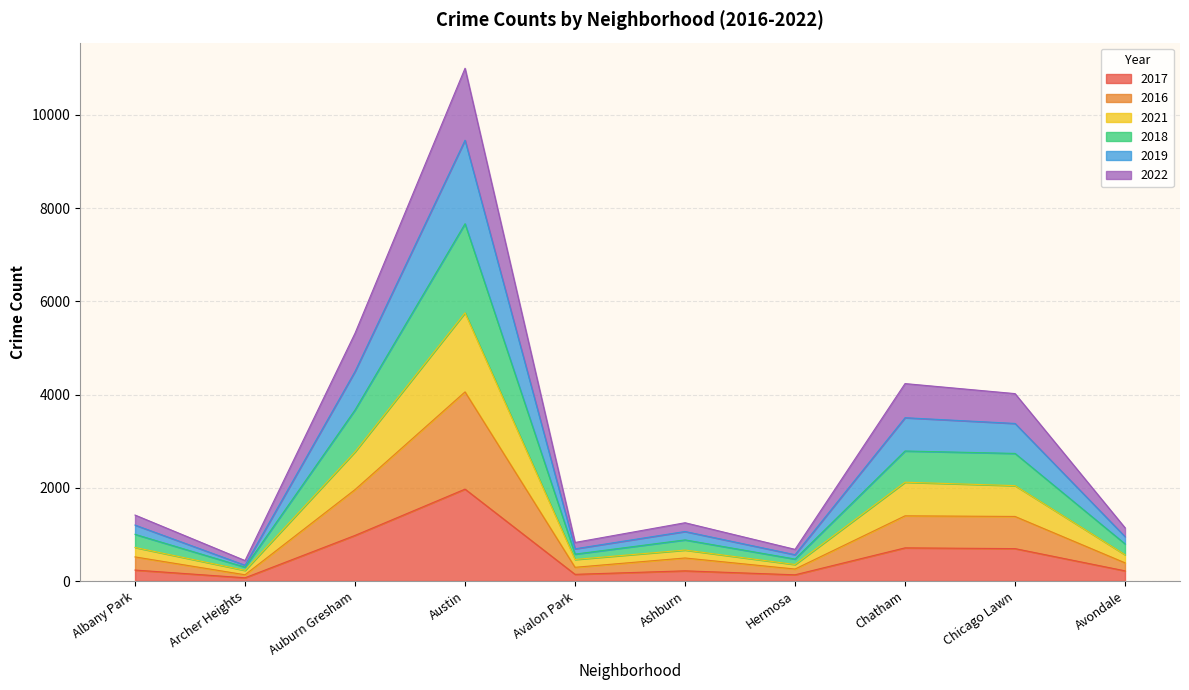

How many interior local valleys does the 2021 series have?

3